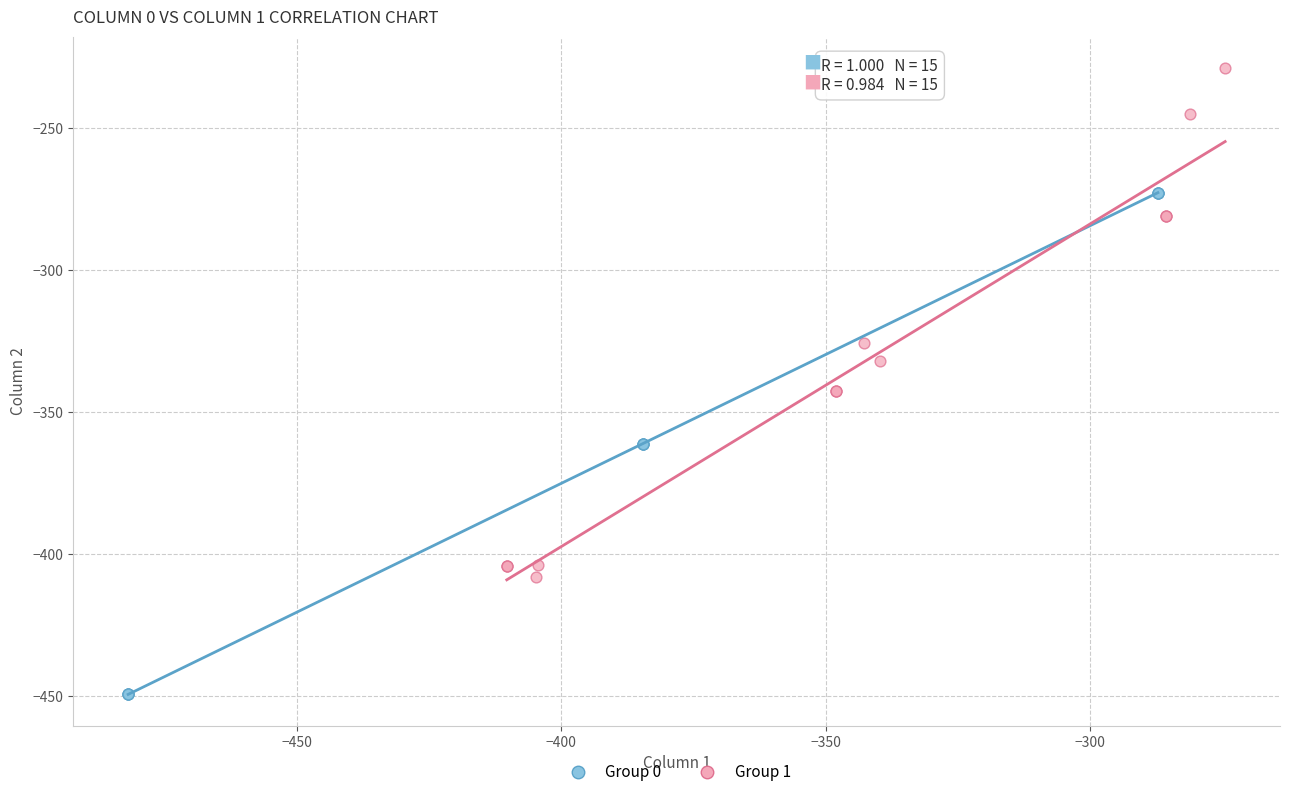

What are all the series names shown in the legend?

Group 0, Group 1